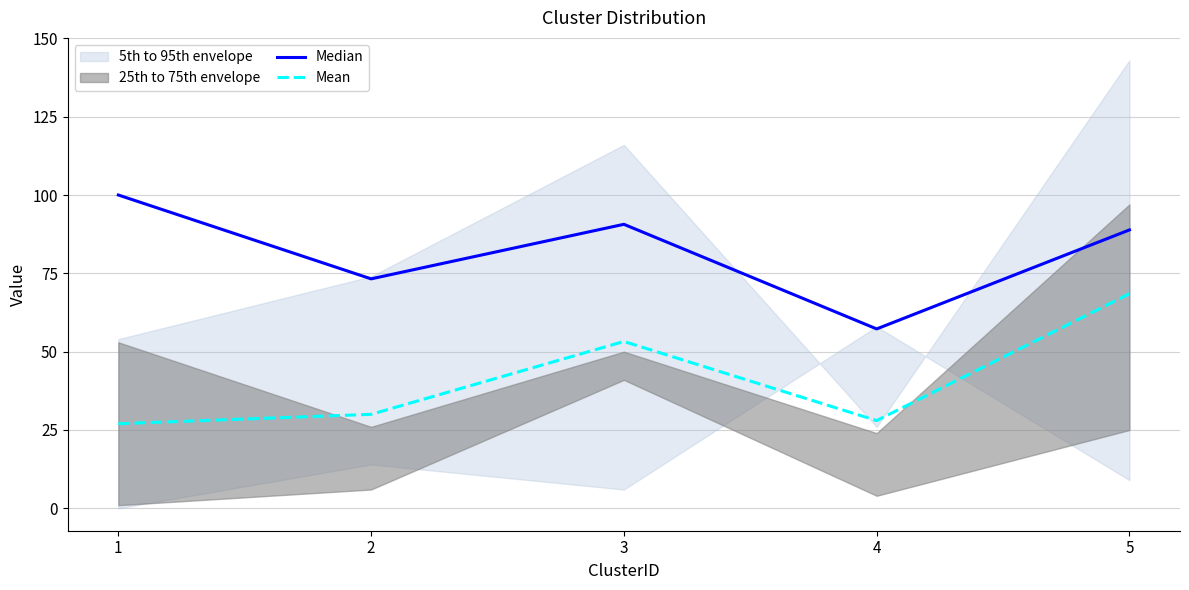

What is the maximum value shown in the chart?

100.0